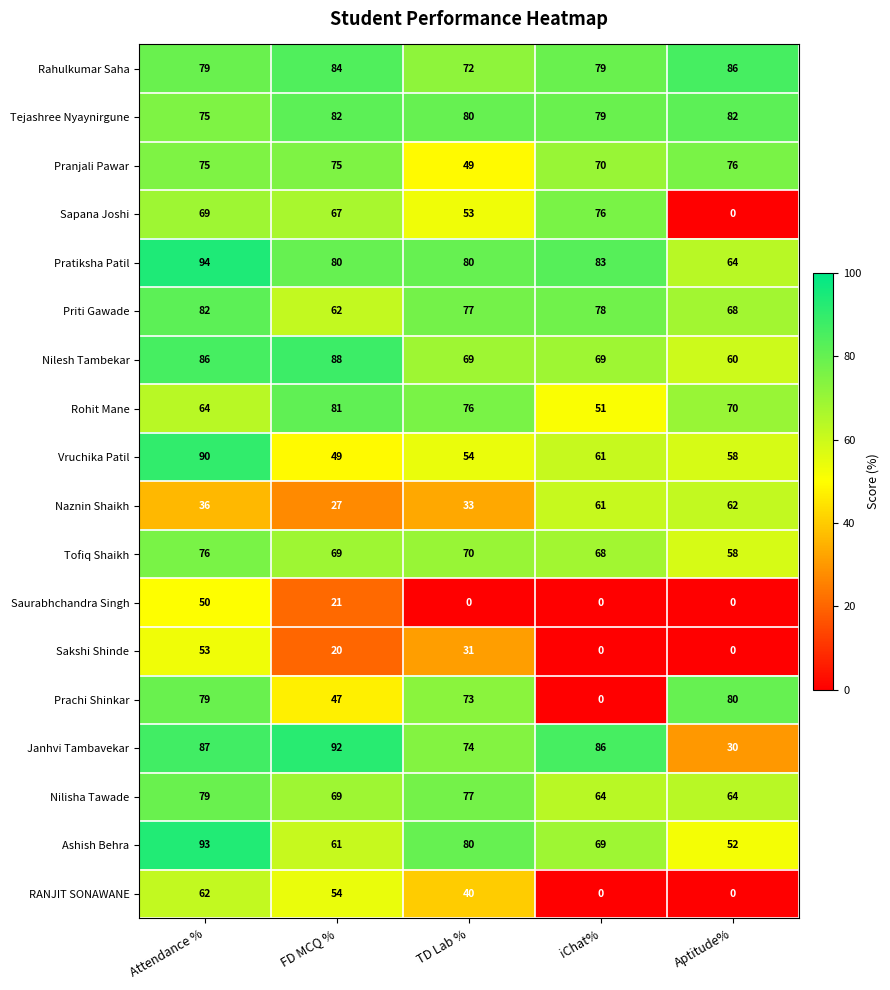

Which series has the largest total across all categories?

Pratiksha Patil